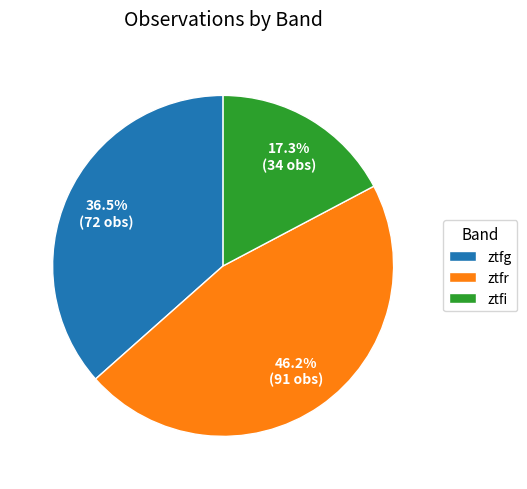

What is the smallest slice in the pie chart?

ztfi